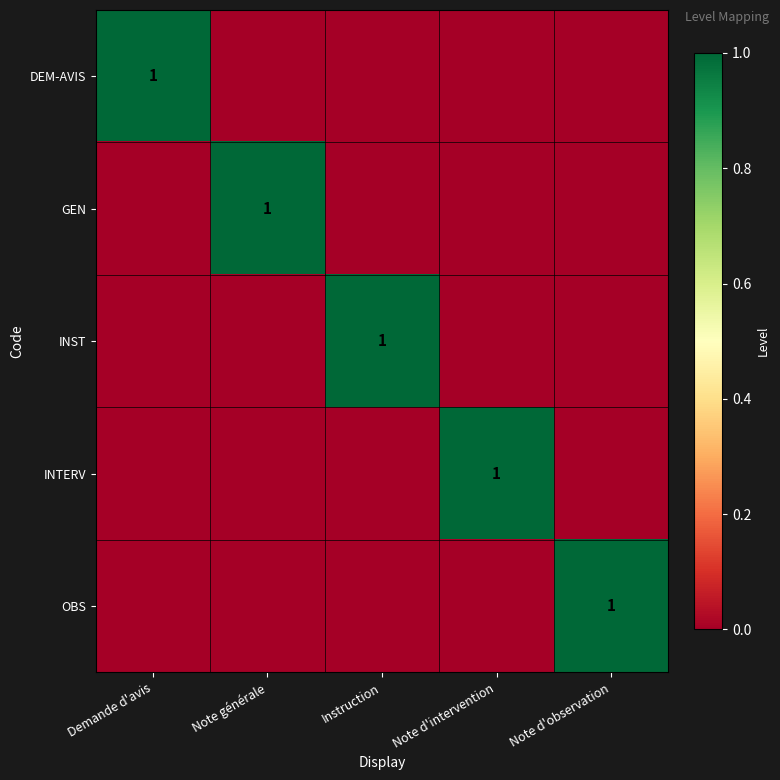

The INST series shows 0 at Demande d'avis. True or false?

True